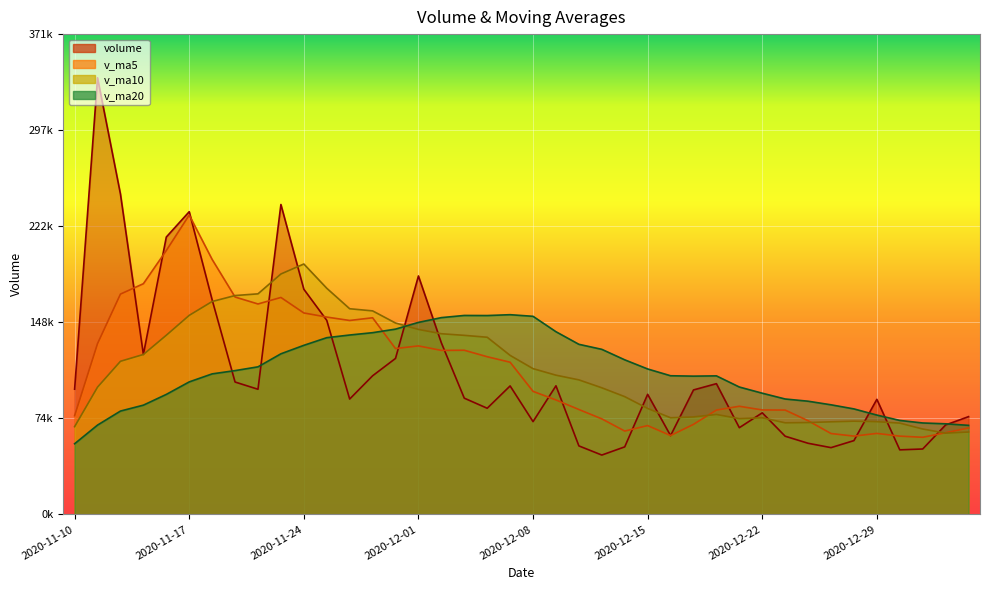

Which series has the largest range (max minus min)?

volume